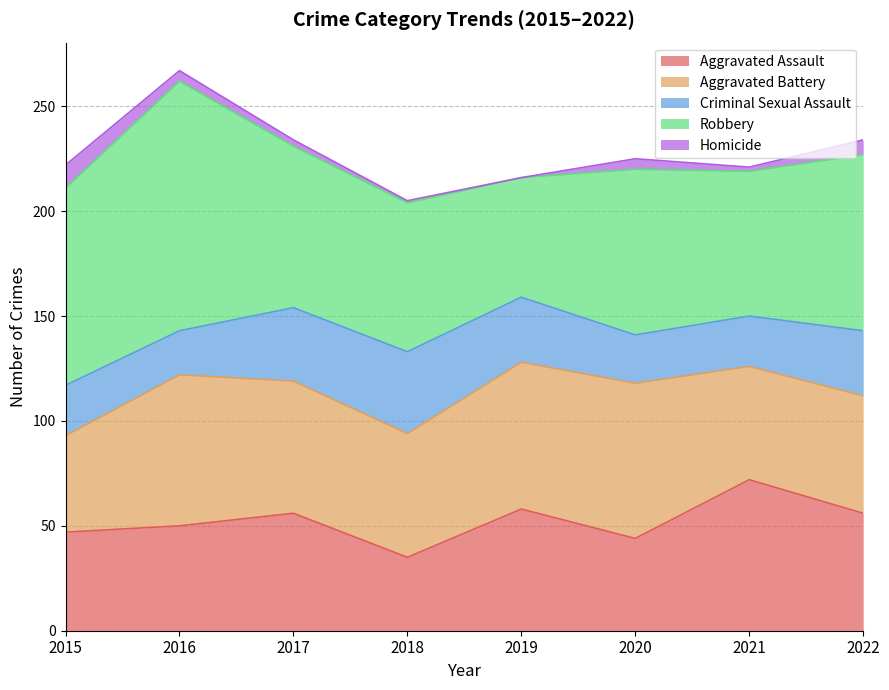

True or false: Criminal Sexual Assault has a value of 24 at 2015.

True